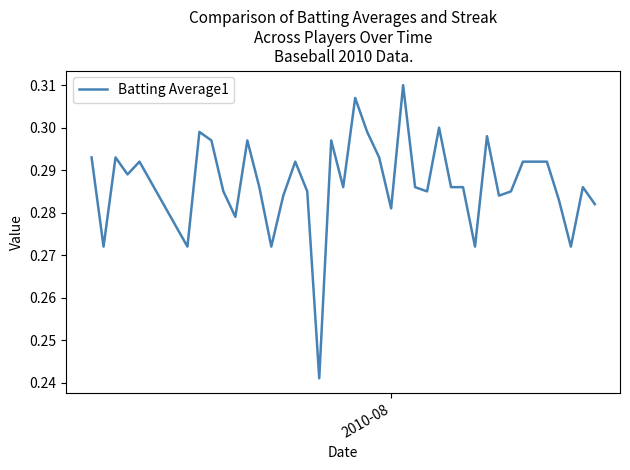

How many categories are shown in the chart?

40